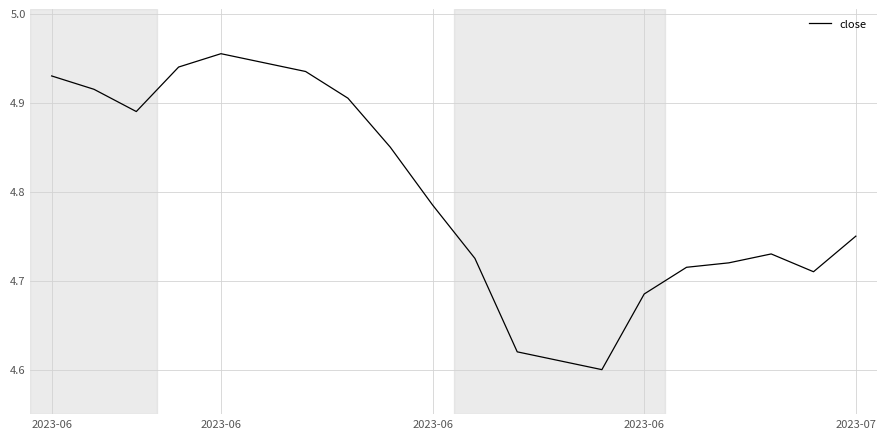

What is the difference between the maximum and minimum values?

0.4